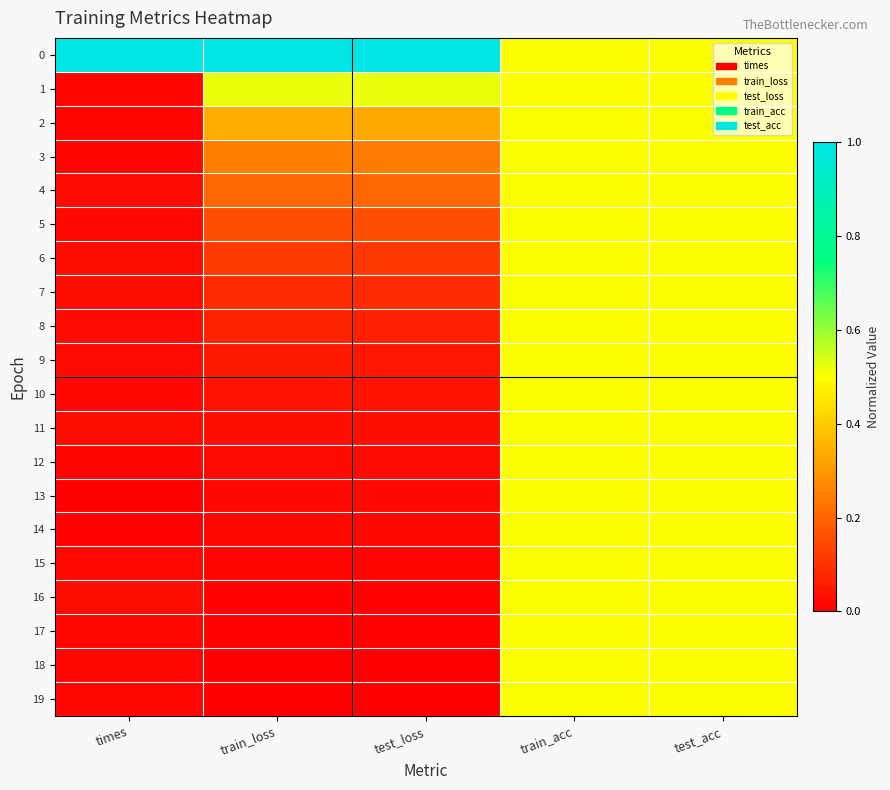

Rank the series at test_loss from highest to lowest value.

0, 1, 2, 3, 4, 5, 6, 7, 8, 9, 10, 11, 12, 13, 14, 15, 16, 17, 18, 19